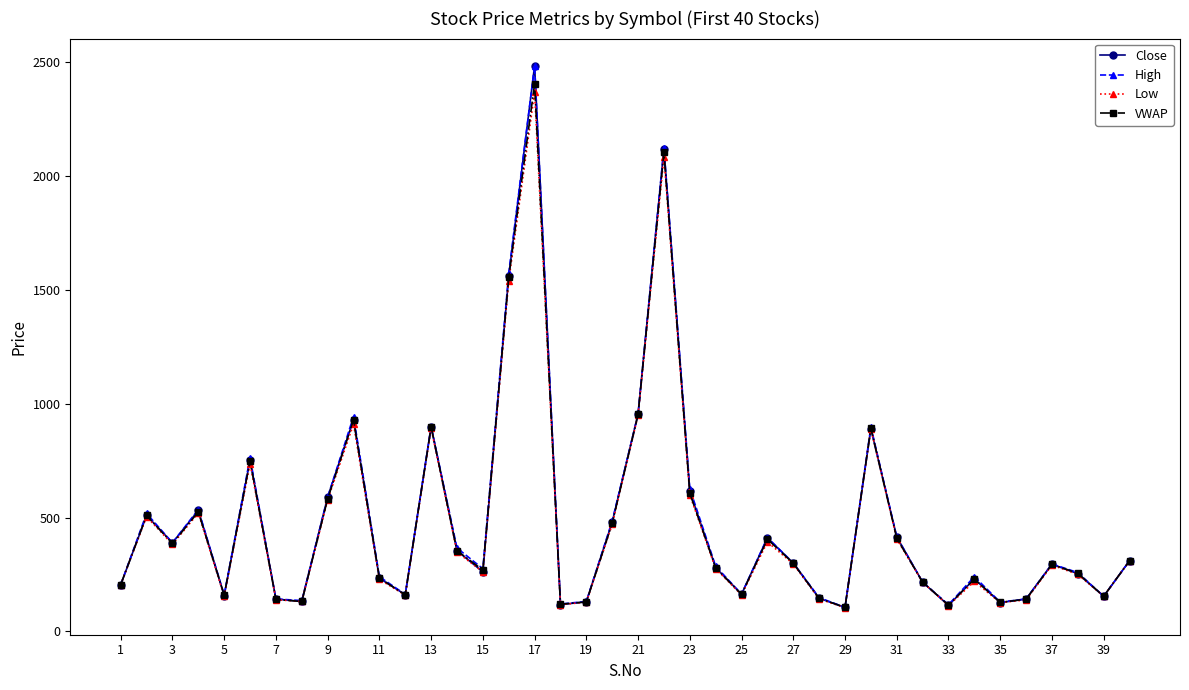

How many interior local valleys does the VWAP series have?

11